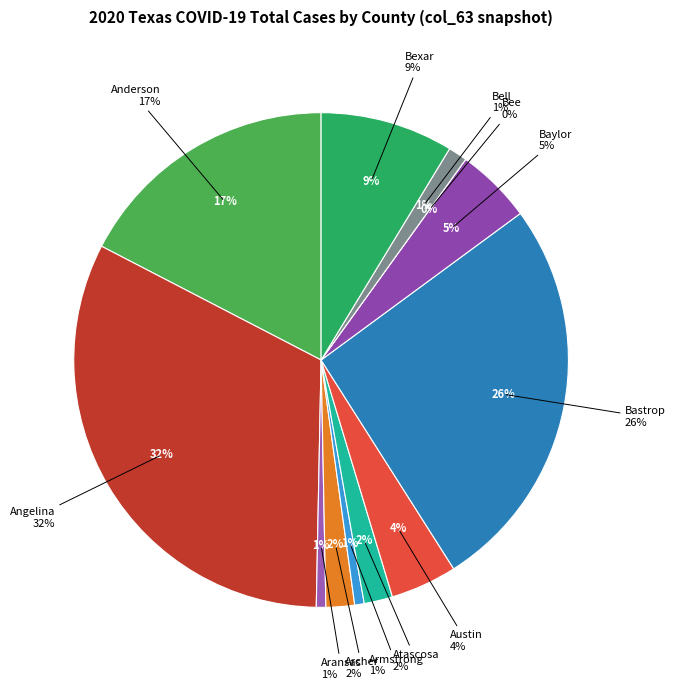

What is the total percentage of Aransas and Angelina?

32.9%